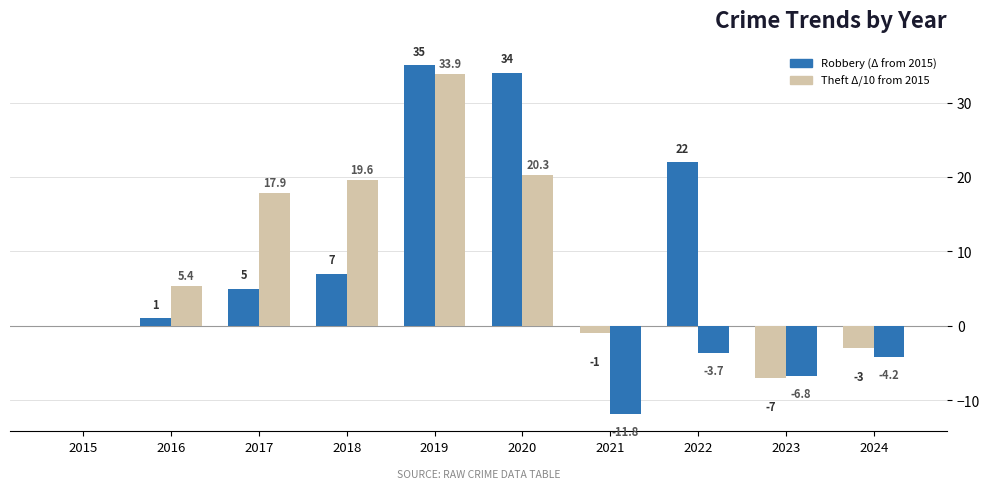

Which series has the largest total across all categories?

Robbery (Δ from 2015)